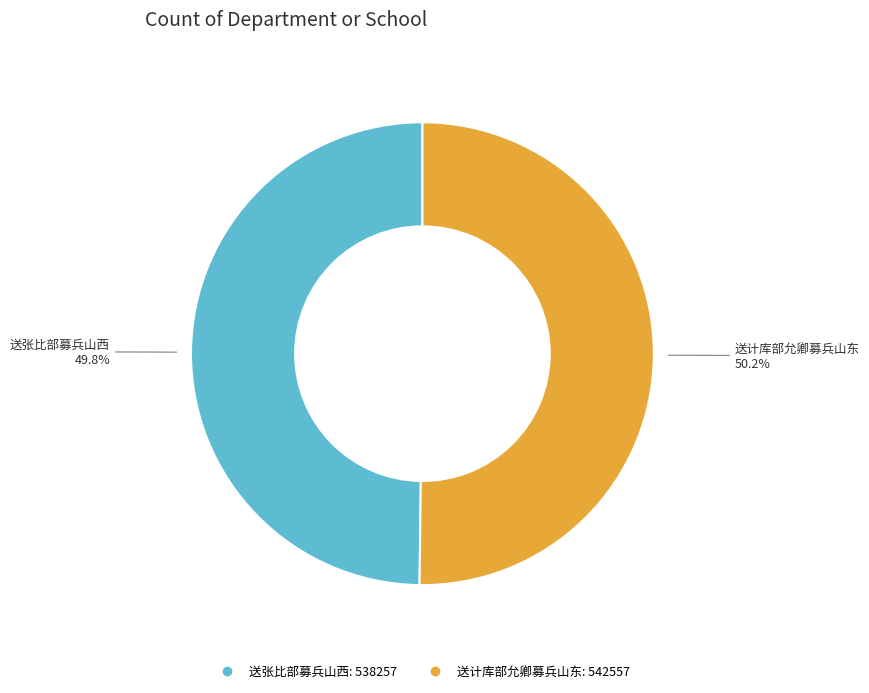

Is there a majority slice in this chart?

Yes